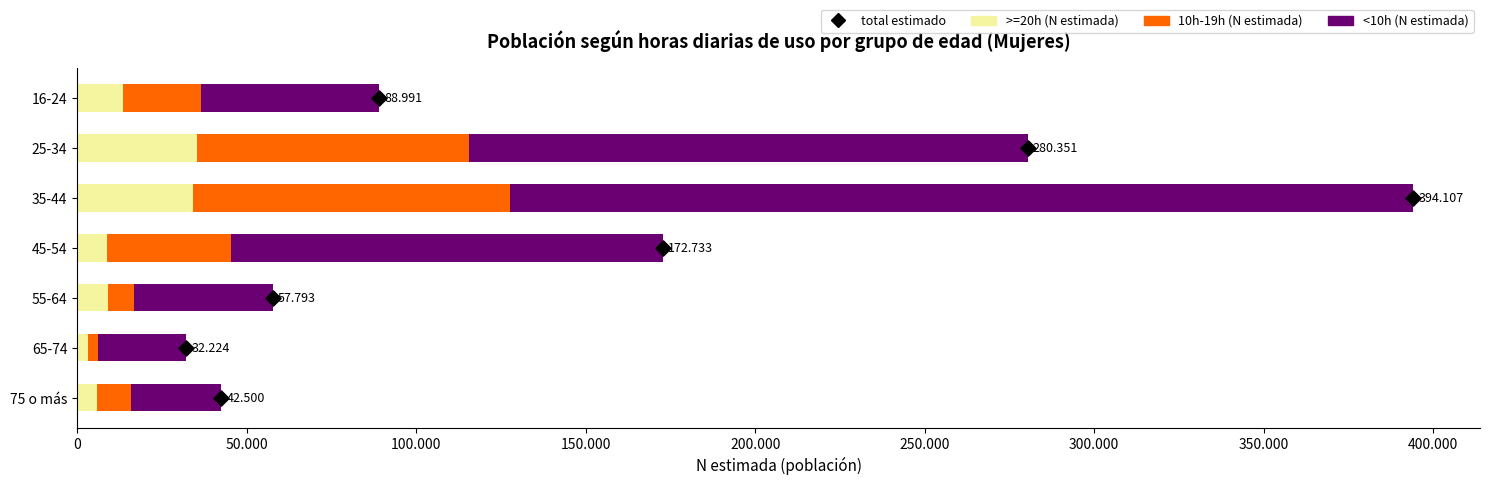

Which series reaches the minimum Y coordinate?

total estimado